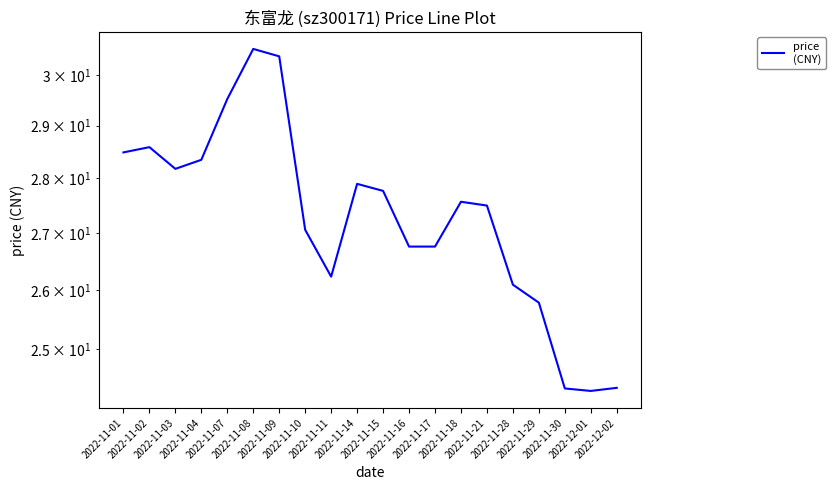

At which category does the data reach its first local valley?

2022-11-03